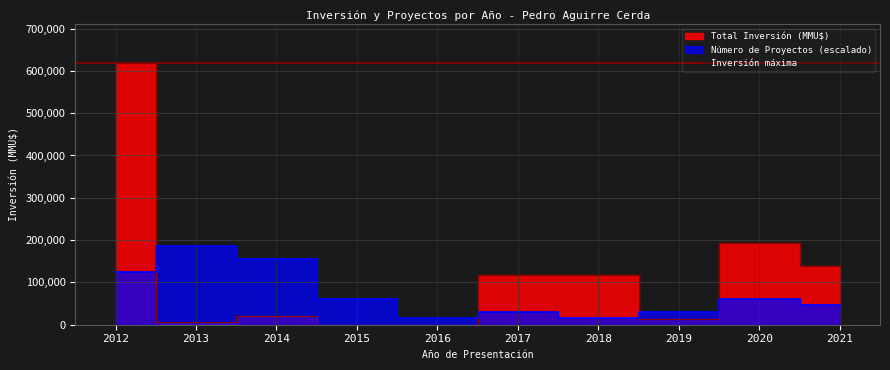

What value does the Total Inversión (MMU$) series have at 2014?

20000.0